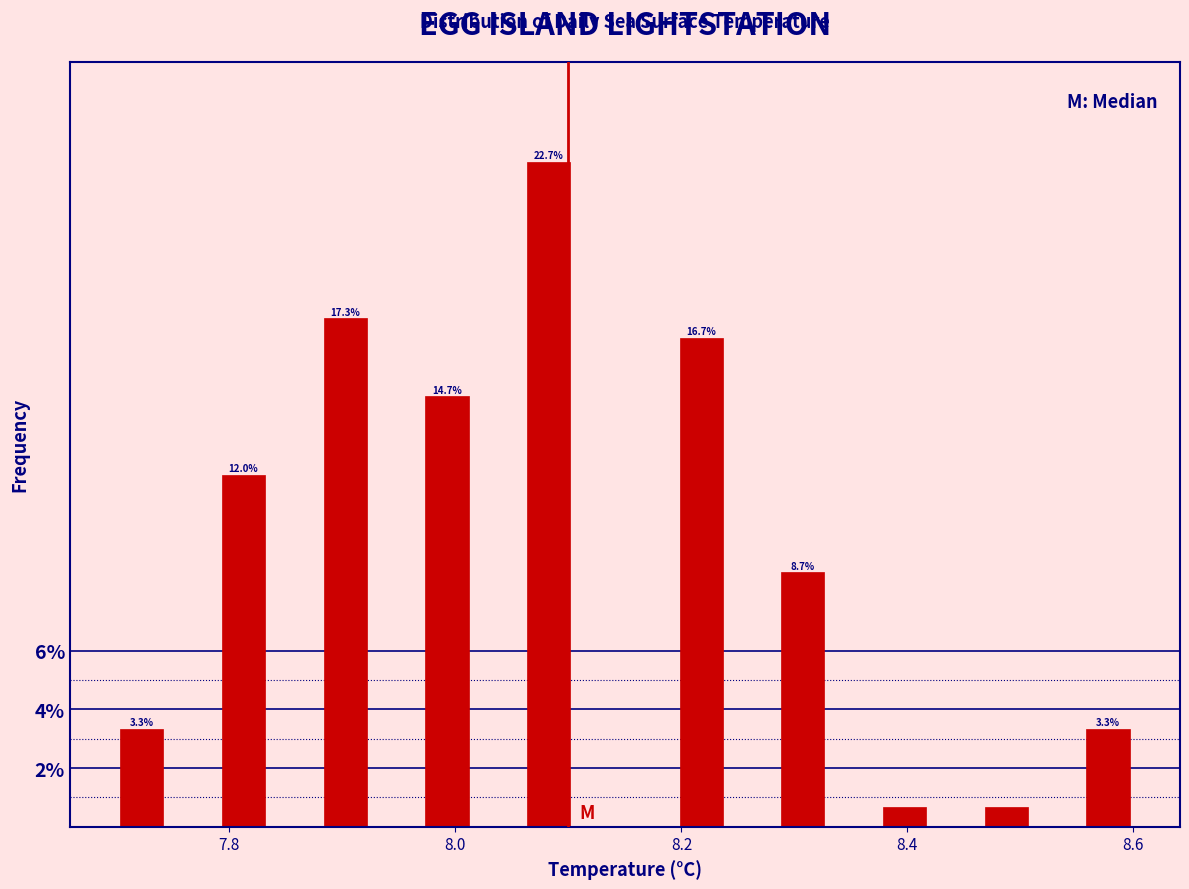

Read against the x-axis, roughly where is the centre of the tallest bar?

8.08